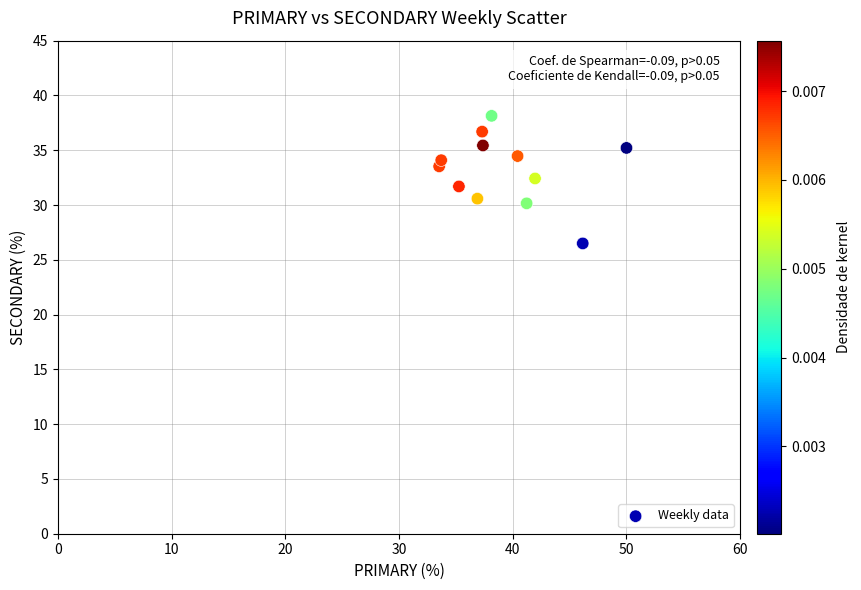

What is the range of X values (max minus min)?

16.5